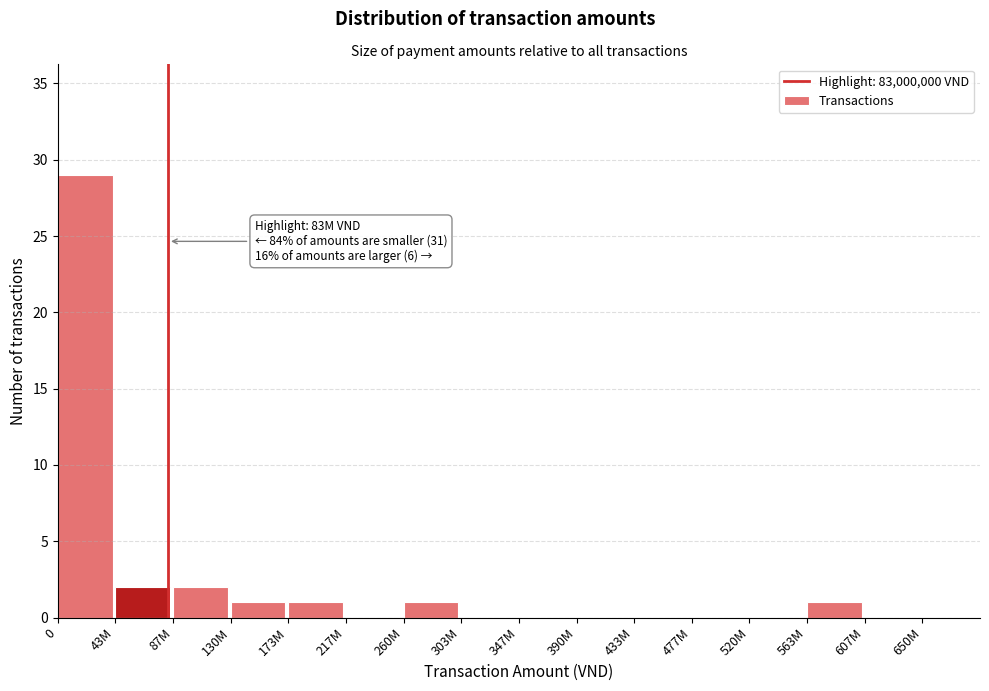

Reading right to left, transcribe all the data shown in this chart.

607M=0	563M=1	520M=0	477M=0	433M=0	390M=0	347M=0	303M=0	260M=1	217M=0	173M=1	130M=1	87M=2	43M=2	0=29